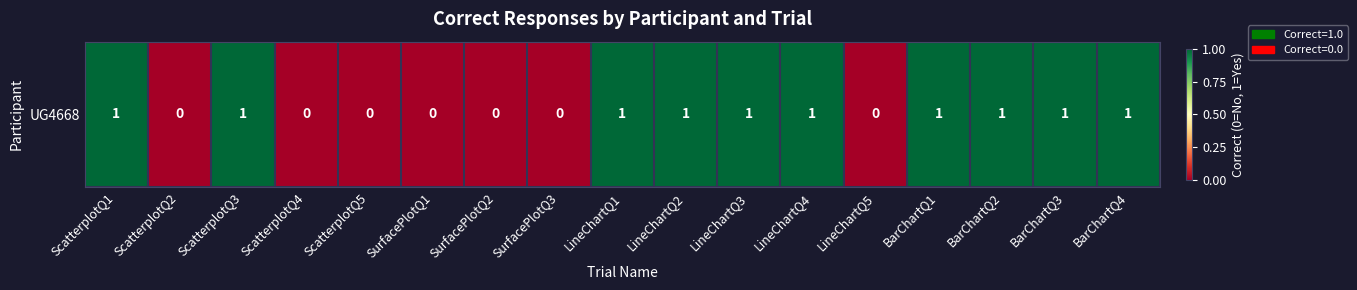

True or false: the data shows 1 at LineChartQ2.

True